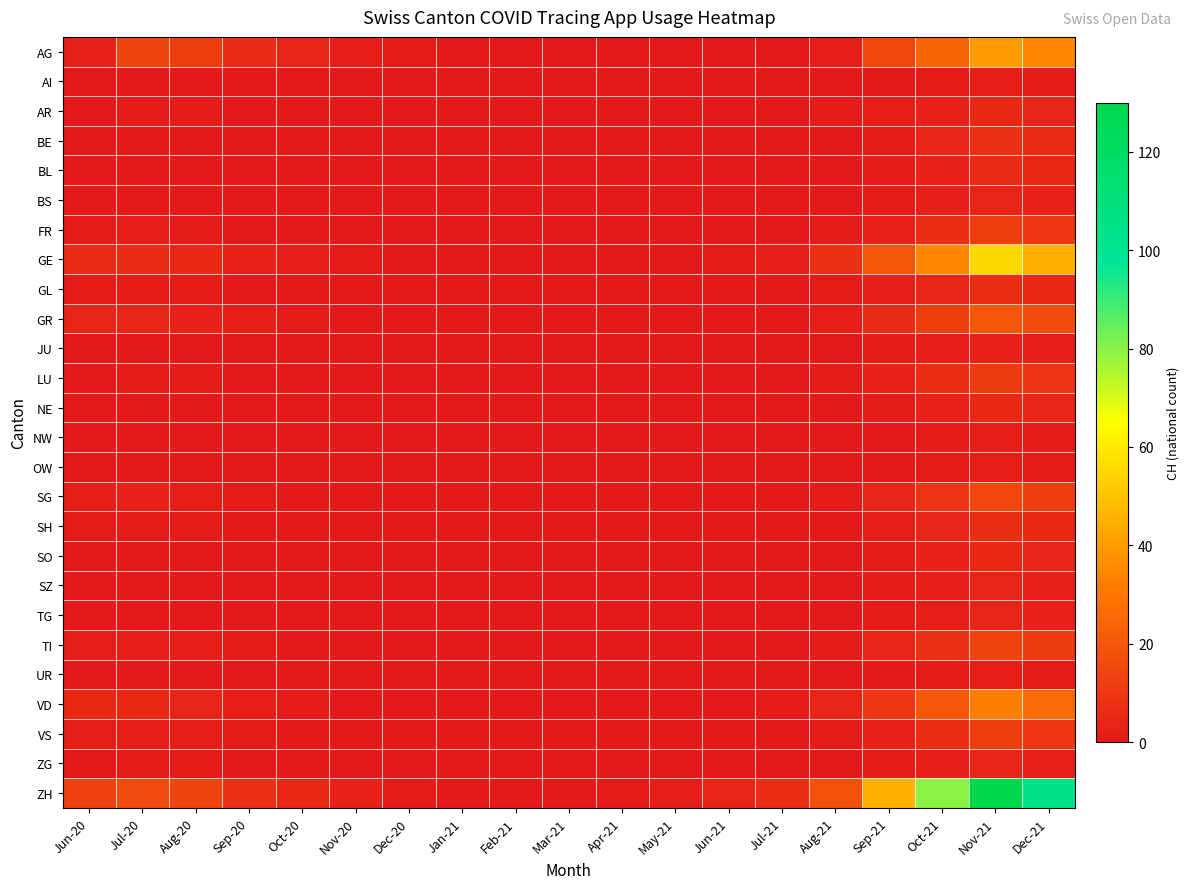

Reading left to right, transcribe all the data shown in this chart.

AG: Jun-20=3	Jul-20=14	Aug-20=12	Sep-20=6	Oct-20=4	Nov-20=2	Dec-20=1	Jan-21=0	Feb-21=0	Mar-21=0	Apr-21=0	May-21=0	Jun-21=0	Jul-21=0	Aug-21=2	Sep-21=15	Oct-21=25	Nov-21=40	Dec-21=35
AI: Jun-20=0	Jul-20=0	Aug-20=0	Sep-20=0	Oct-20=0	Nov-20=0	Dec-20=0	Jan-21=0	Feb-21=0	Mar-21=0	Apr-21=0	May-21=0	Jun-21=0	Jul-21=0	Aug-21=0	Sep-21=0	Oct-21=1	Nov-21=2	Dec-21=1
AR: Jun-20=0	Jul-20=1	Aug-20=1	Sep-20=0	Oct-20=0	Nov-20=0	Dec-20=0	Jan-21=0	Feb-21=0	Mar-21=0	Apr-21=0	May-21=0	Jun-21=0	Jul-21=0	Aug-21=1	Sep-21=2	Oct-21=3	Nov-21=5	Dec-21=4
BE: Jun-20=0	Jul-20=0	Aug-20=0	Sep-20=0	Oct-20=0	Nov-20=0	Dec-20=0	Jan-21=0	Feb-21=0	Mar-21=0	Apr-21=0	May-21=0	Jun-21=0	Jul-21=0	Aug-21=0	Sep-21=1	Oct-21=4	Nov-21=8	Dec-21=6
BL: Jun-20=0	Jul-20=0	Aug-20=0	Sep-20=0	Oct-20=0	Nov-20=0	Dec-20=0	Jan-21=0	Feb-21=0	Mar-21=0	Apr-21=0	May-21=0	Jun-21=0	Jul-21=0	Aug-21=0	Sep-21=1	Oct-21=3	Nov-21=6	Dec-21=5
BS: Jun-20=0	Jul-20=0	Aug-20=0	Sep-20=0	Oct-20=0	Nov-20=0	Dec-20=0	Jan-21=0	Feb-21=0	Mar-21=0	Apr-21=0	May-21=0	Jun-21=0	Jul-21=0	Aug-21=0	Sep-21=1	Oct-21=2	Nov-21=4	Dec-21=3
FR: Jun-20=1	Jul-20=2	Aug-20=1	Sep-20=0	Oct-20=0	Nov-20=0	Dec-20=0	Jan-21=0	Feb-21=0	Mar-21=0	Apr-21=0	May-21=0	Jun-21=0	Jul-21=0	Aug-21=1	Sep-21=3	Oct-21=7	Nov-21=12	Dec-21=10
GE: Jun-20=6	Jul-20=6	Aug-20=5	Sep-20=3	Oct-20=2	Nov-20=1	Dec-20=0	Jan-21=0	Feb-21=0	Mar-21=0	Apr-21=0	May-21=0	Jun-21=1	Jul-21=2	Aug-21=8	Sep-21=20	Oct-21=35	Nov-21=55	Dec-21=45
GL: Jun-20=1	Jul-20=1	Aug-20=1	Sep-20=0	Oct-20=0	Nov-20=0	Dec-20=0	Jan-21=0	Feb-21=0	Mar-21=0	Apr-21=0	May-21=0	Jun-21=0	Jul-21=0	Aug-21=1	Sep-21=2	Oct-21=4	Nov-21=7	Dec-21=5
GR: Jun-20=4	Jul-20=4	Aug-20=3	Sep-20=2	Oct-20=1	Nov-20=0	Dec-20=0	Jan-21=0	Feb-21=0	Mar-21=0	Apr-21=0	May-21=0	Jun-21=0	Jul-21=0	Aug-21=2	Sep-21=6	Oct-21=12	Nov-21=20	Dec-21=16
JU: Jun-20=0	Jul-20=0	Aug-20=0	Sep-20=0	Oct-20=0	Nov-20=0	Dec-20=0	Jan-21=0	Feb-21=0	Mar-21=0	Apr-21=0	May-21=0	Jun-21=0	Jul-21=0	Aug-21=0	Sep-21=1	Oct-21=2	Nov-21=3	Dec-21=2
LU: Jun-20=0	Jul-20=1	Aug-20=1	Sep-20=0	Oct-20=0	Nov-20=0	Dec-20=0	Jan-21=0	Feb-21=0	Mar-21=0	Apr-21=0	May-21=0	Jun-21=0	Jul-21=0	Aug-21=1	Sep-21=3	Oct-21=7	Nov-21=11	Dec-21=9
NE: Jun-20=0	Jul-20=0	Aug-20=0	Sep-20=0	Oct-20=0	Nov-20=0	Dec-20=0	Jan-21=0	Feb-21=0	Mar-21=0	Apr-21=0	May-21=0	Jun-21=0	Jul-21=0	Aug-21=0	Sep-21=1	Oct-21=3	Nov-21=5	Dec-21=4
NW: Jun-20=0	Jul-20=0	Aug-20=0	Sep-20=0	Oct-20=0	Nov-20=0	Dec-20=0	Jan-21=0	Feb-21=0	Mar-21=0	Apr-21=0	May-21=0	Jun-21=0	Jul-21=0	Aug-21=0	Sep-21=0	Oct-21=1	Nov-21=2	Dec-21=1
OW: Jun-20=0	Jul-20=0	Aug-20=0	Sep-20=0	Oct-20=0	Nov-20=0	Dec-20=0	Jan-21=0	Feb-21=0	Mar-21=0	Apr-21=0	May-21=0	Jun-21=0	Jul-21=0	Aug-21=0	Sep-21=0	Oct-21=1	Nov-21=2	Dec-21=1
SG: Jun-20=2	Jul-20=3	Aug-20=2	Sep-20=1	Oct-20=0	Nov-20=0	Dec-20=0	Jan-21=0	Feb-21=0	Mar-21=0	Apr-21=0	May-21=0	Jun-21=0	Jul-21=0	Aug-21=1	Sep-21=4	Oct-21=9	Nov-21=15	Dec-21=12
SH: Jun-20=1	Jul-20=1	Aug-20=1	Sep-20=0	Oct-20=0	Nov-20=0	Dec-20=0	Jan-21=0	Feb-21=0	Mar-21=0	Apr-21=0	May-21=0	Jun-21=0	Jul-21=0	Aug-21=0	Sep-21=2	Oct-21=4	Nov-21=7	Dec-21=5
SO: Jun-20=0	Jul-20=0	Aug-20=0	Sep-20=0	Oct-20=0	Nov-20=0	Dec-20=0	Jan-21=0	Feb-21=0	Mar-21=0	Apr-21=0	May-21=0	Jun-21=0	Jul-21=0	Aug-21=0	Sep-21=1	Oct-21=3	Nov-21=5	Dec-21=4
SZ: Jun-20=0	Jul-20=0	Aug-20=0	Sep-20=0	Oct-20=0	Nov-20=0	Dec-20=0	Jan-21=0	Feb-21=0	Mar-21=0	Apr-21=0	May-21=0	Jun-21=0	Jul-21=0	Aug-21=0	Sep-21=1	Oct-21=2	Nov-21=4	Dec-21=3
TG: Jun-20=0	Jul-20=0	Aug-20=0	Sep-20=0	Oct-20=0	Nov-20=0	Dec-20=0	Jan-21=0	Feb-21=0	Mar-21=0	Apr-21=0	May-21=0	Jun-21=0	Jul-21=0	Aug-21=0	Sep-21=1	Oct-21=2	Nov-21=4	Dec-21=3
TI: Jun-20=2	Jul-20=2	Aug-20=2	Sep-20=1	Oct-20=0	Nov-20=0	Dec-20=0	Jan-21=0	Feb-21=0	Mar-21=0	Apr-21=0	May-21=0	Jun-21=0	Jul-21=0	Aug-21=1	Sep-21=4	Oct-21=8	Nov-21=14	Dec-21=11
UR: Jun-20=0	Jul-20=0	Aug-20=0	Sep-20=0	Oct-20=0	Nov-20=0	Dec-20=0	Jan-21=0	Feb-21=0	Mar-21=0	Apr-21=0	May-21=0	Jun-21=0	Jul-21=0	Aug-21=0	Sep-21=0	Oct-21=1	Nov-21=2	Dec-21=1
VD: Jun-20=5	Jul-20=5	Aug-20=4	Sep-20=2	Oct-20=1	Nov-20=0	Dec-20=0	Jan-21=0	Feb-21=0	Mar-21=0	Apr-21=0	May-21=0	Jun-21=0	Jul-21=1	Aug-21=4	Sep-21=10	Oct-21=20	Nov-21=32	Dec-21=26
VS: Jun-20=2	Jul-20=2	Aug-20=2	Sep-20=1	Oct-20=0	Nov-20=0	Dec-20=0	Jan-21=0	Feb-21=0	Mar-21=0	Apr-21=0	May-21=0	Jun-21=0	Jul-21=0	Aug-21=1	Sep-21=3	Oct-21=7	Nov-21=12	Dec-21=10
ZG: Jun-20=0	Jul-20=1	Aug-20=1	Sep-20=0	Oct-20=0	Nov-20=0	Dec-20=0	Jan-21=0	Feb-21=0	Mar-21=0	Apr-21=0	May-21=0	Jun-21=0	Jul-21=0	Aug-21=0	Sep-21=1	Oct-21=2	Nov-21=4	Dec-21=3
ZH: Jun-20=13	Jul-20=16	Aug-20=14	Sep-20=8	Oct-20=5	Nov-20=3	Dec-20=1	Jan-21=0	Feb-21=0	Mar-21=0	Apr-21=1	May-21=2	Jun-21=4	Jul-21=7	Aug-21=18	Sep-21=45	Oct-21=80	Nov-21=130	Dec-21=105